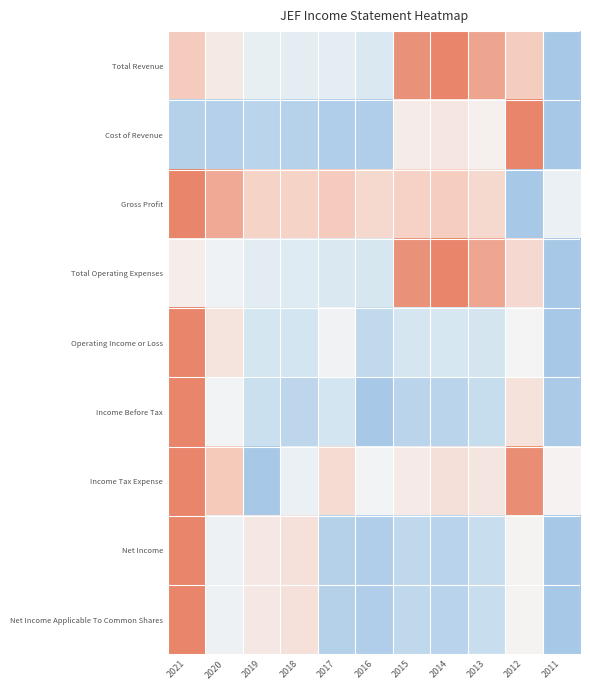

What is the maximum value shown in the chart?

1.0